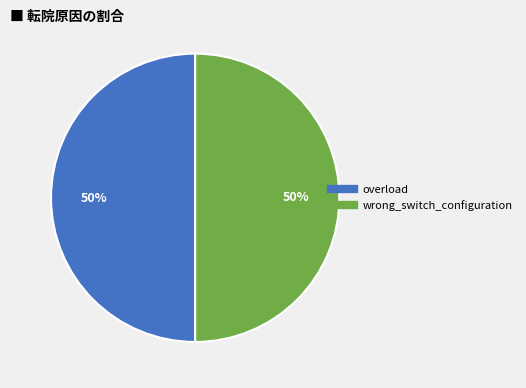

Is the sum of overload and wrong_switch_configuration greater than half?

Yes